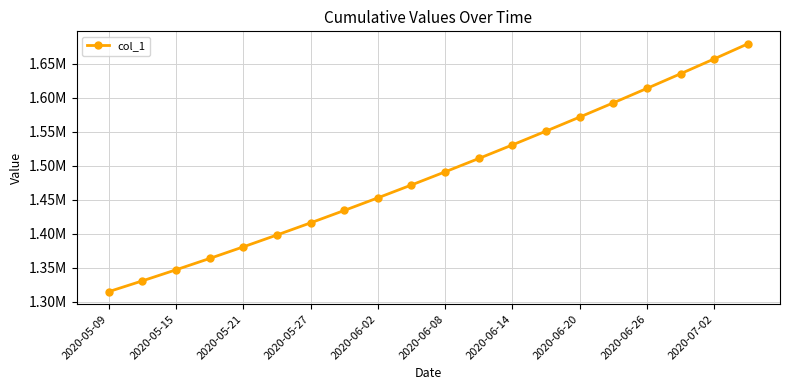

Does the chart display data point markers on the line(s)?

Yes